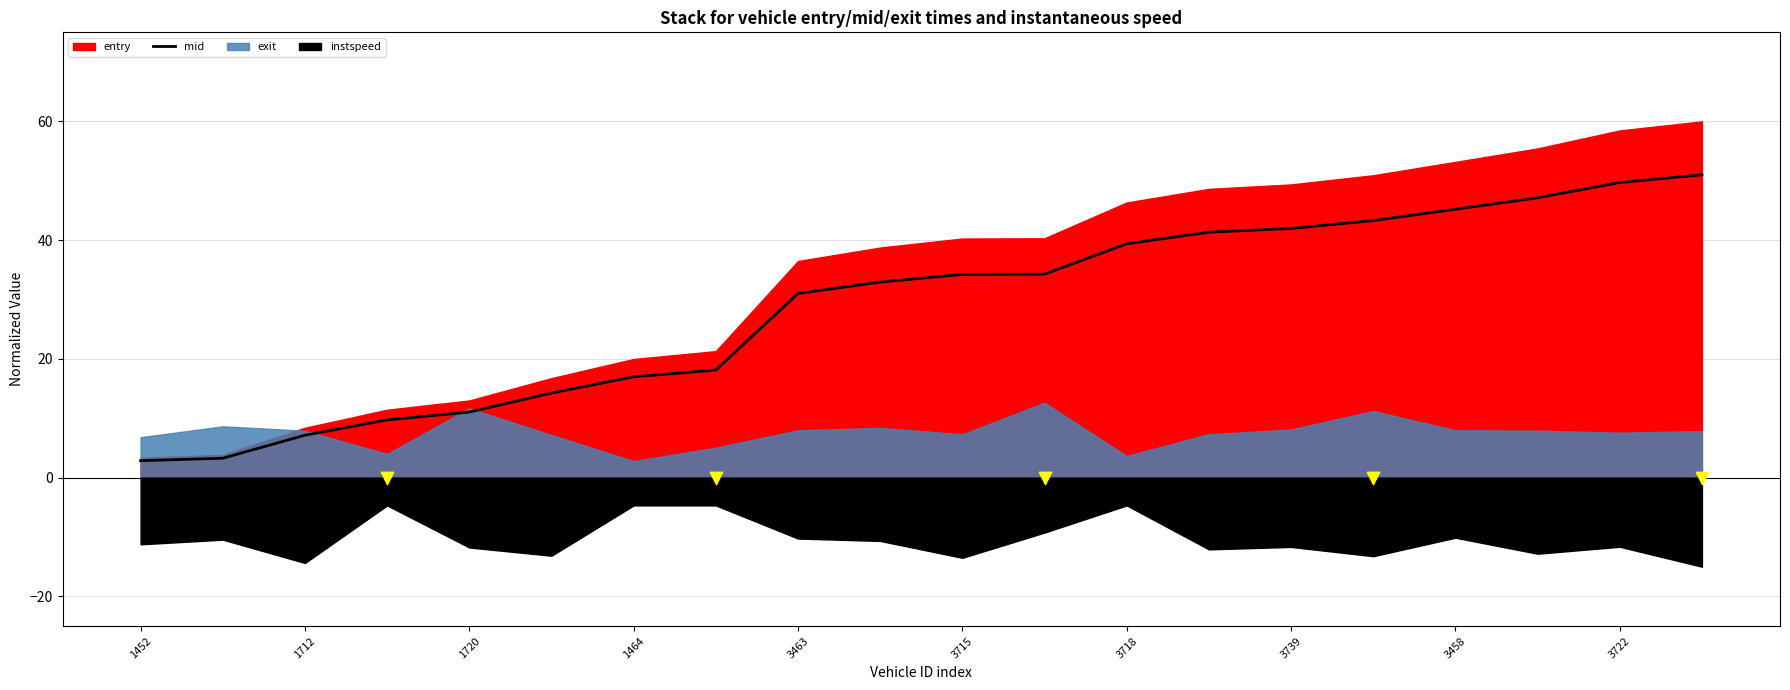

What is the highest value of the mid series?

51.0